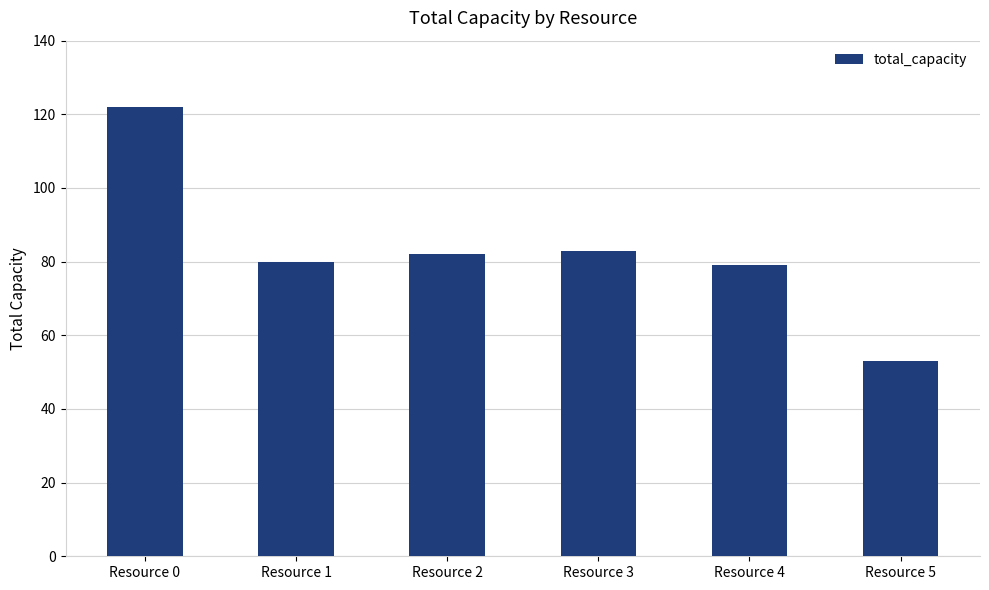

What is the difference between the maximum and minimum values?

69